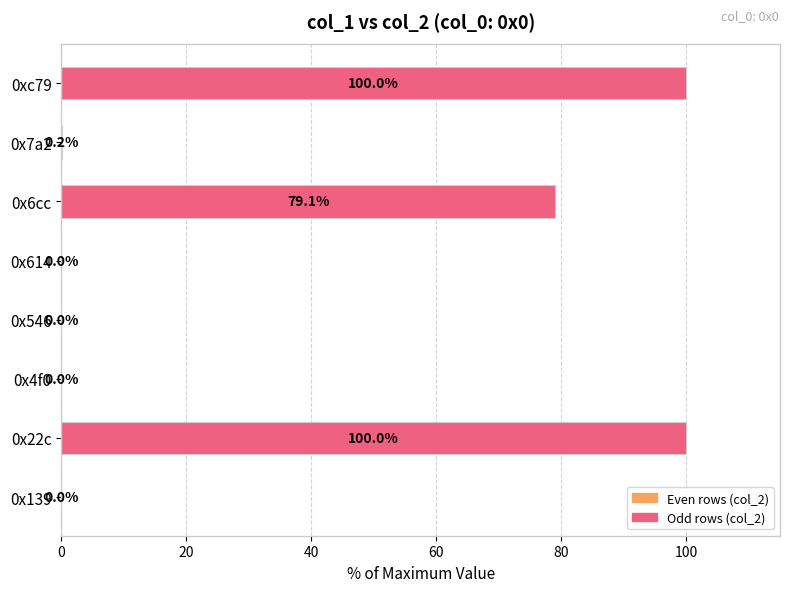

What is the sum of the values at 0x22c and 0x614?

100.0